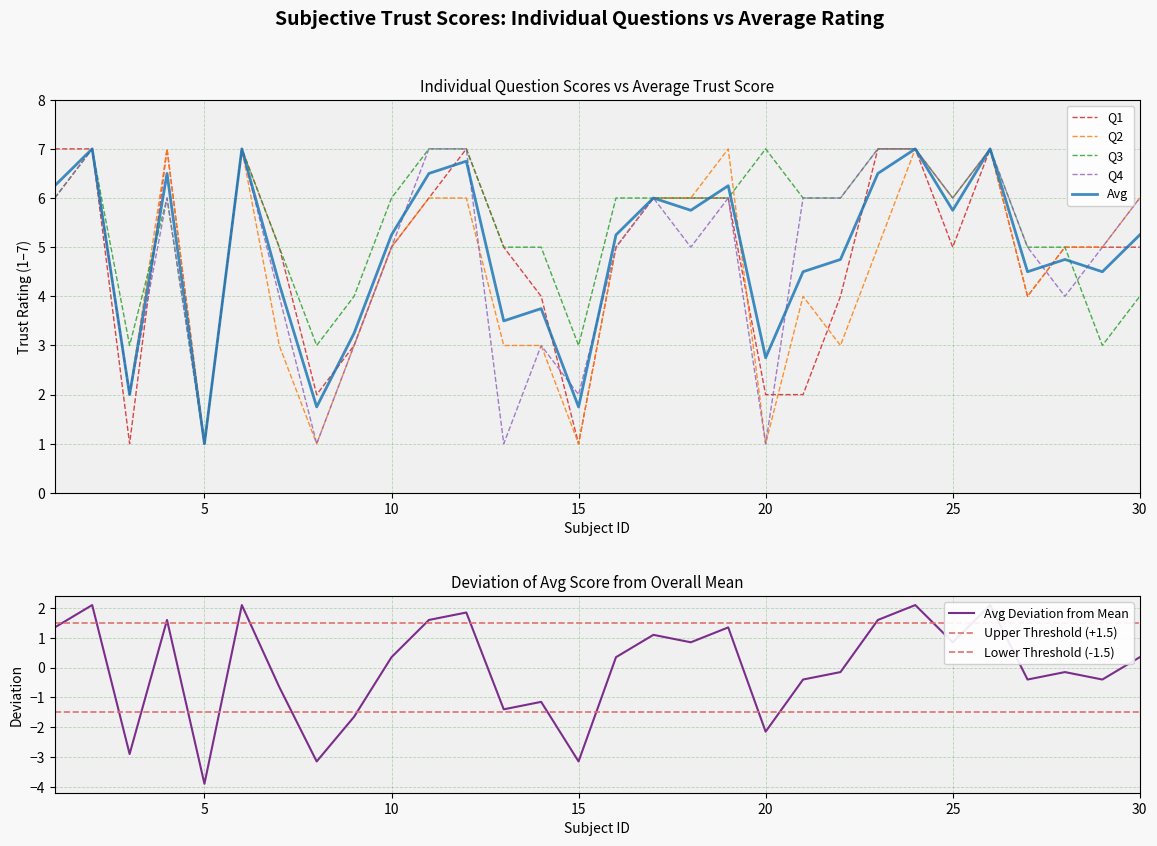

What is the sum of the Q2 values at 22 and 12?

9.0